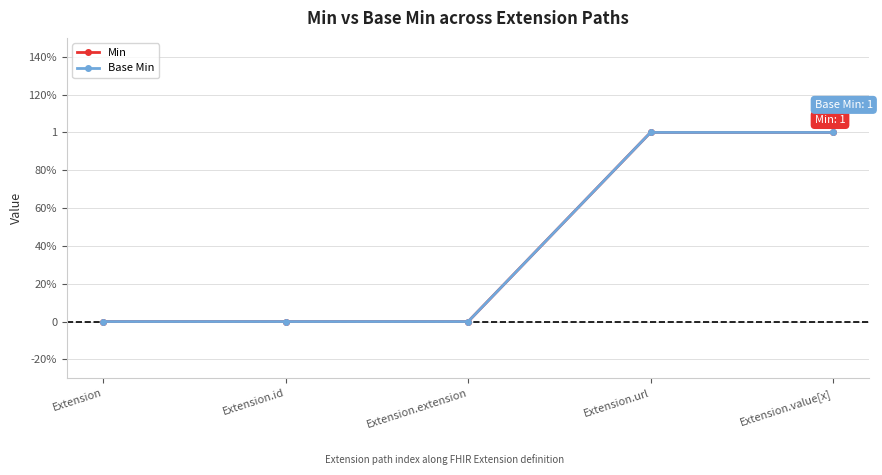

What is the difference between the second highest and second lowest values in the Base Min series?

1